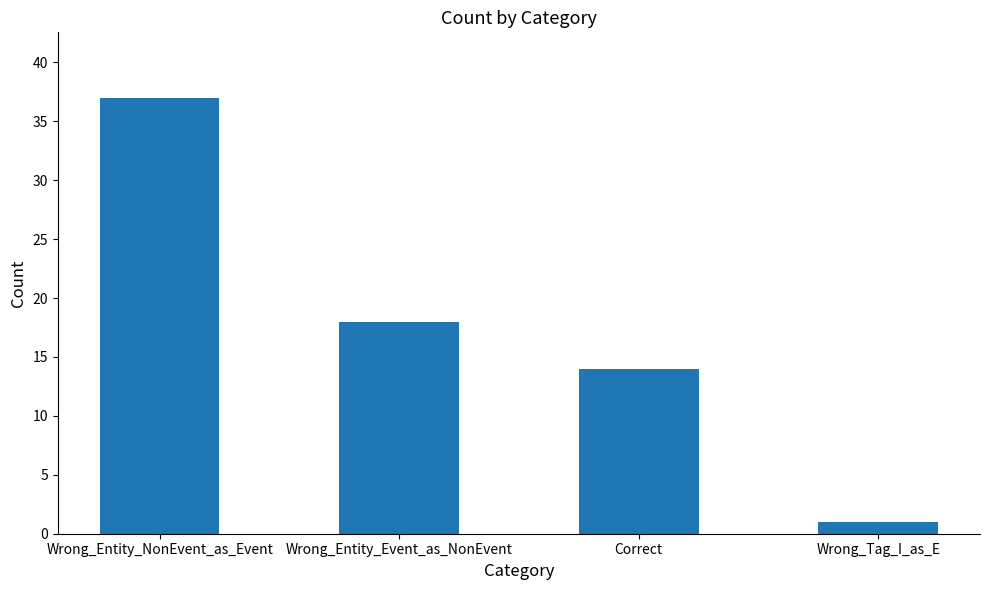

At which category does the chart reach its peak across all series?

Wrong_Entity_NonEvent_as_Event